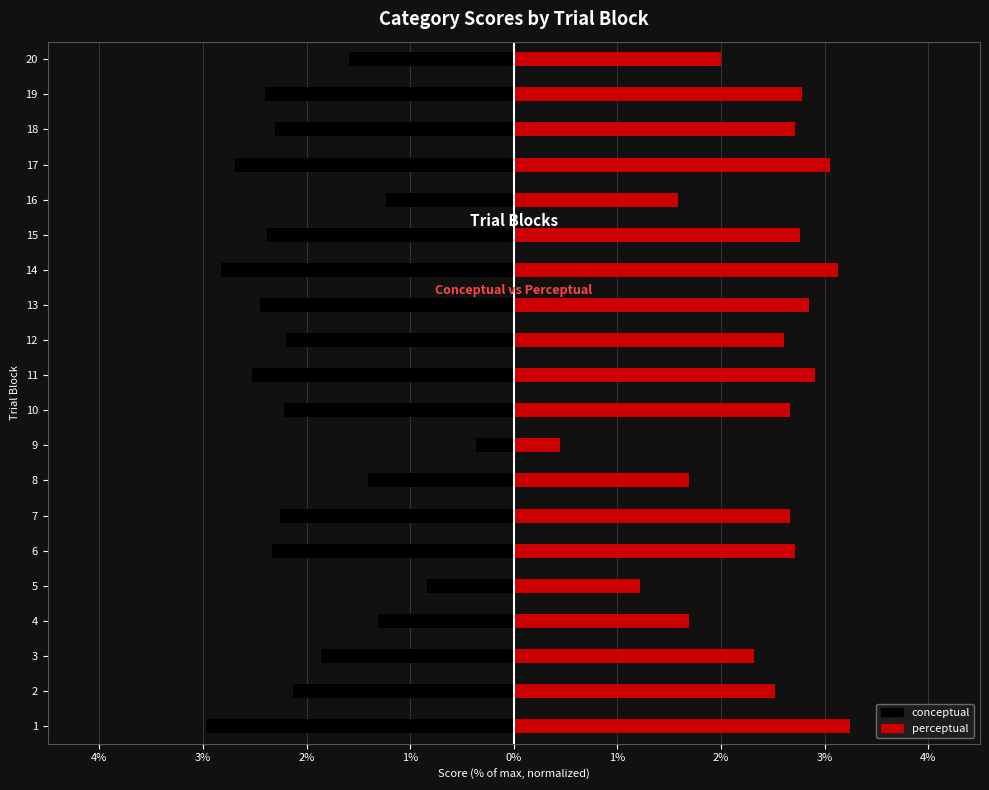

Count the number of data series in this chart.

2